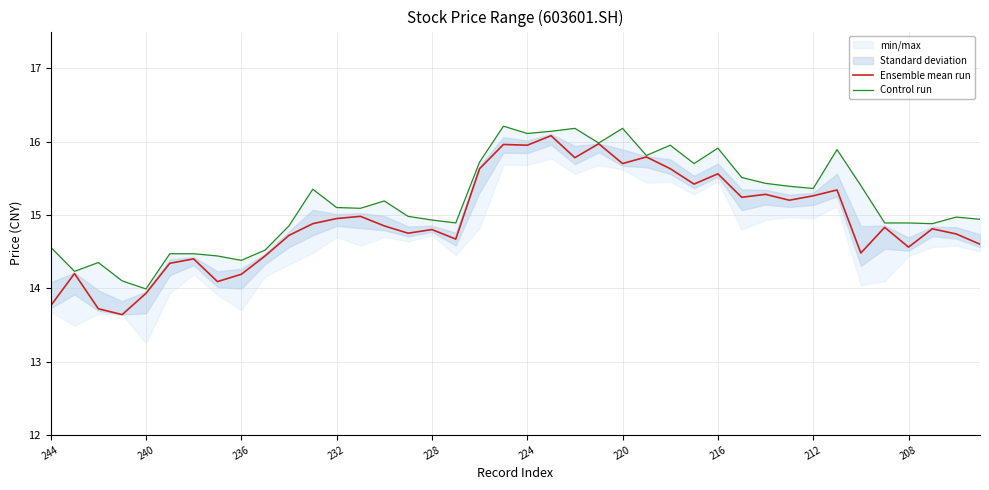

True or false: Ensemble mean run and Control run intersect in this chart.

False